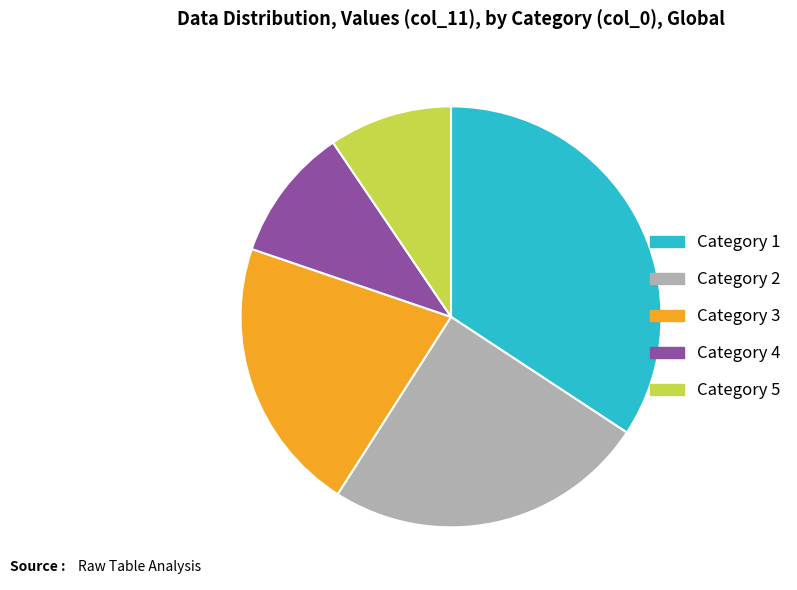

How many segments does this pie chart have?

5